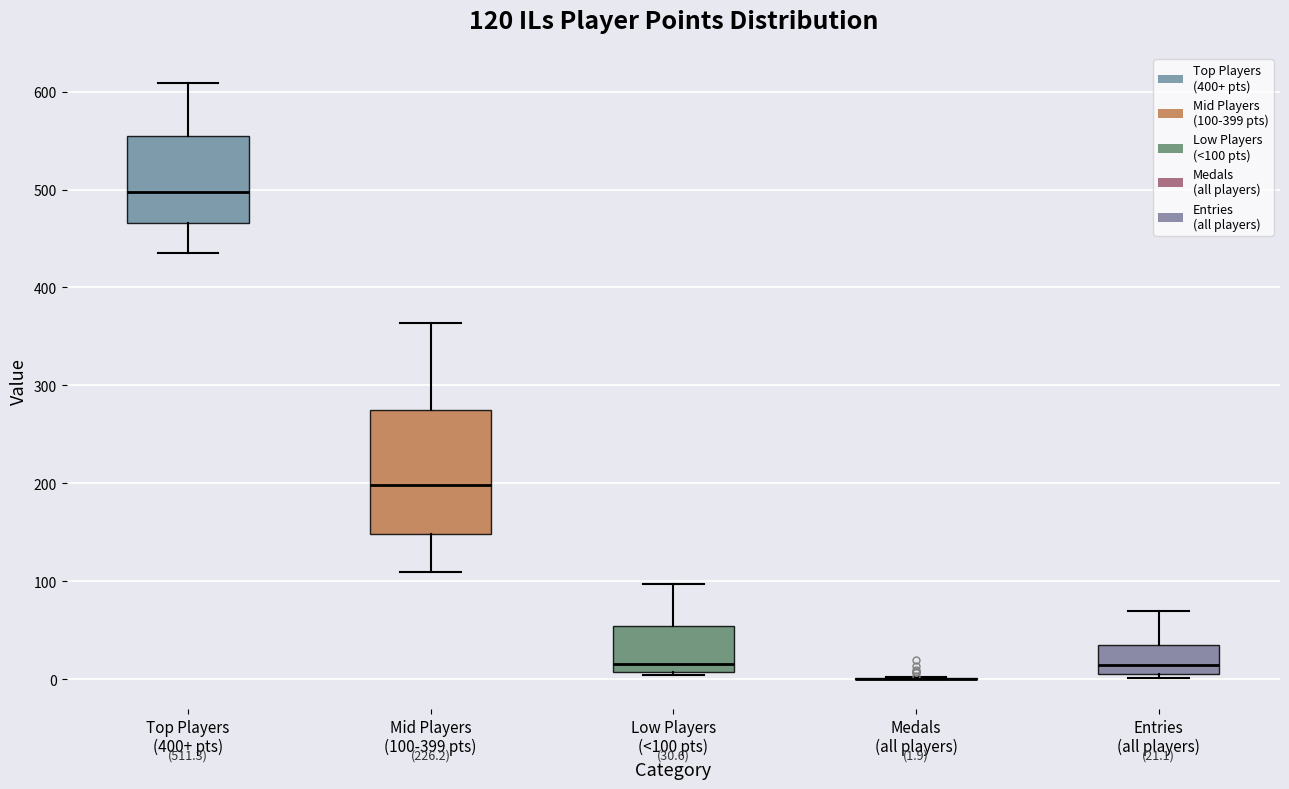

Which box is the tallest, from its lower edge to its upper edge?

Mid Players (100-399 pts)